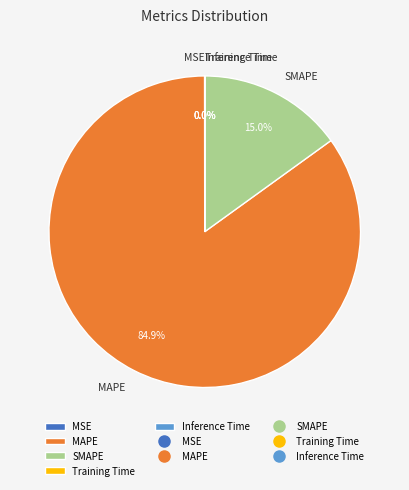

To the nearest percent, what is the difference between the largest and smallest slice percentages?

85%